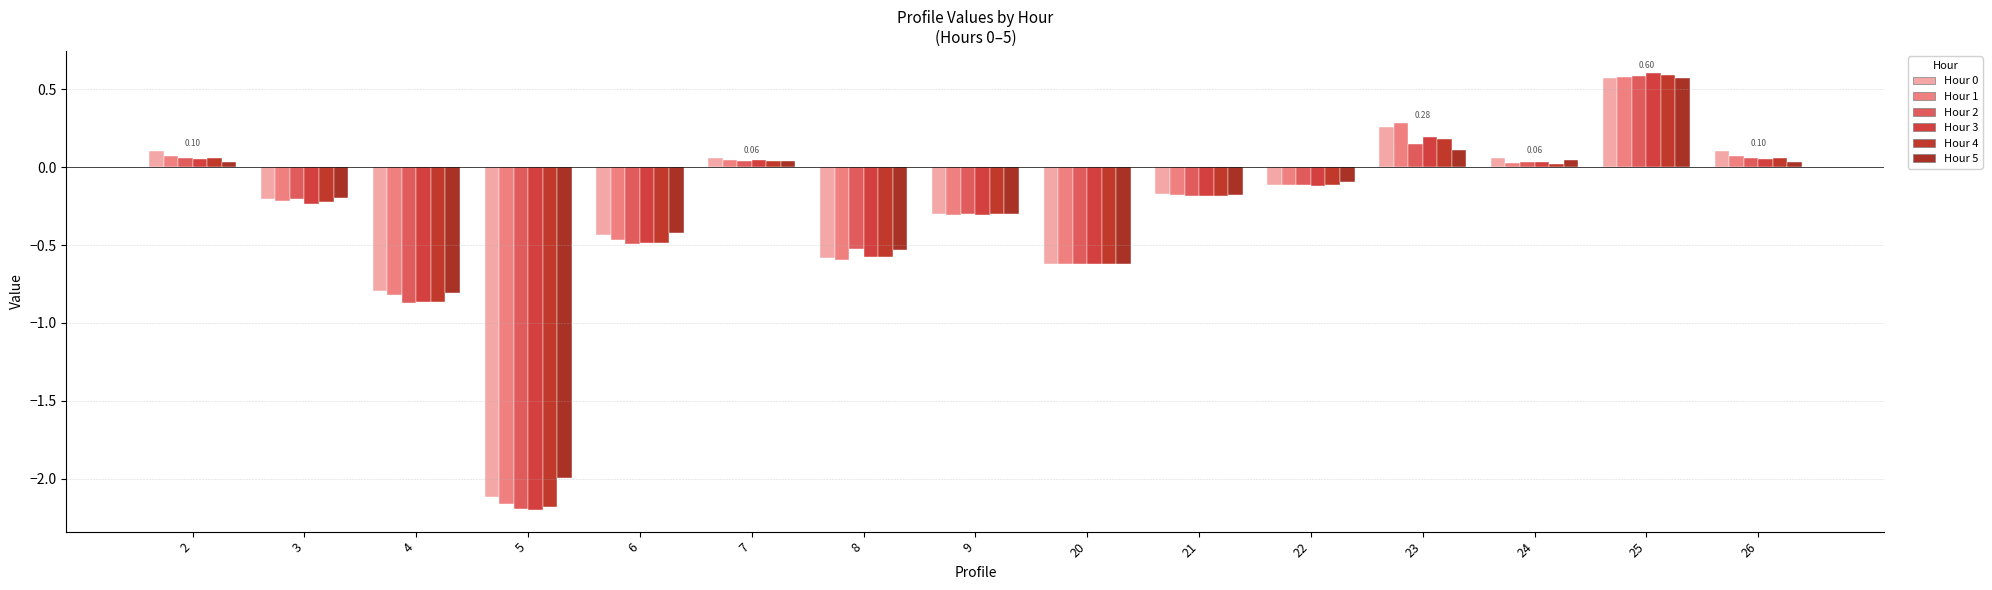

How many data points in Hour 5 are less than 0?

9